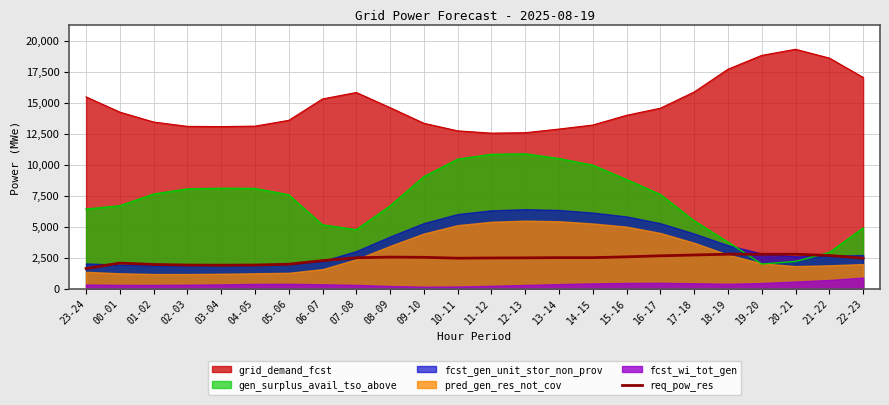

True or false: grid_demand_fcst and req_pow_res cross at least once.

False